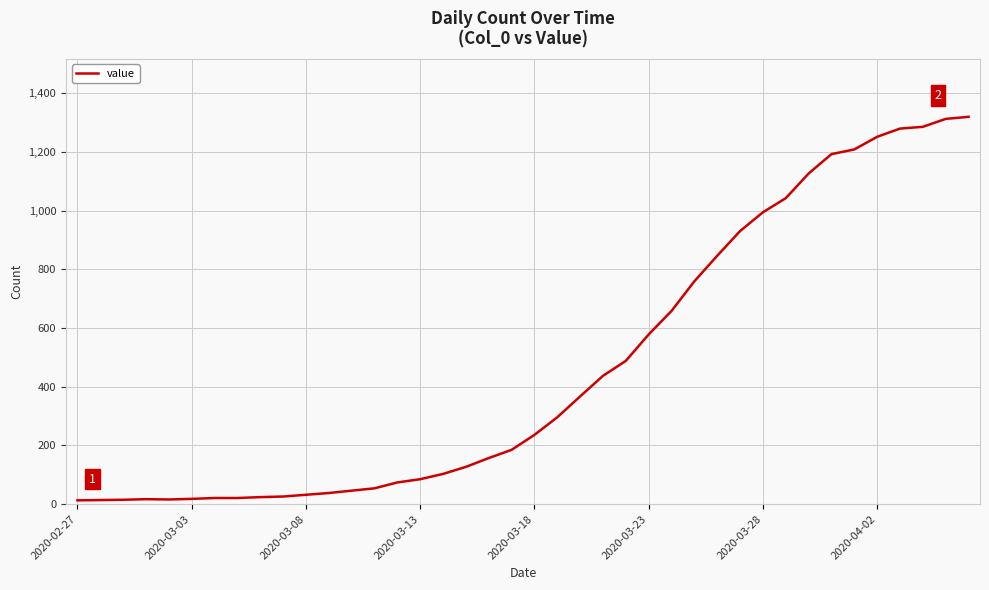

What is the maximum value shown in the chart?

1319